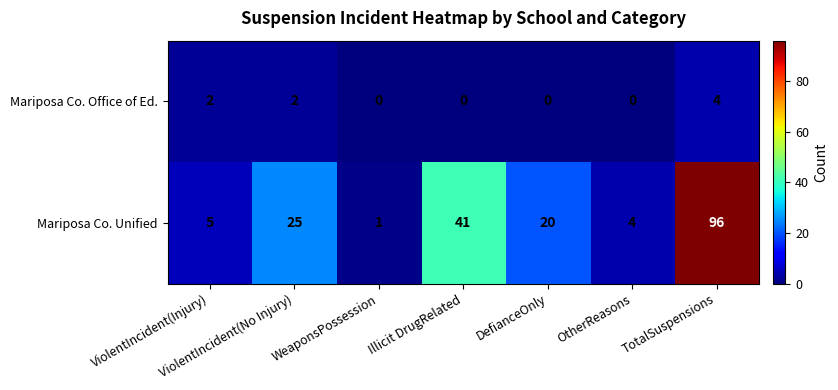

What is the difference between the highest and lowest values at Illicit DrugRelated?

41